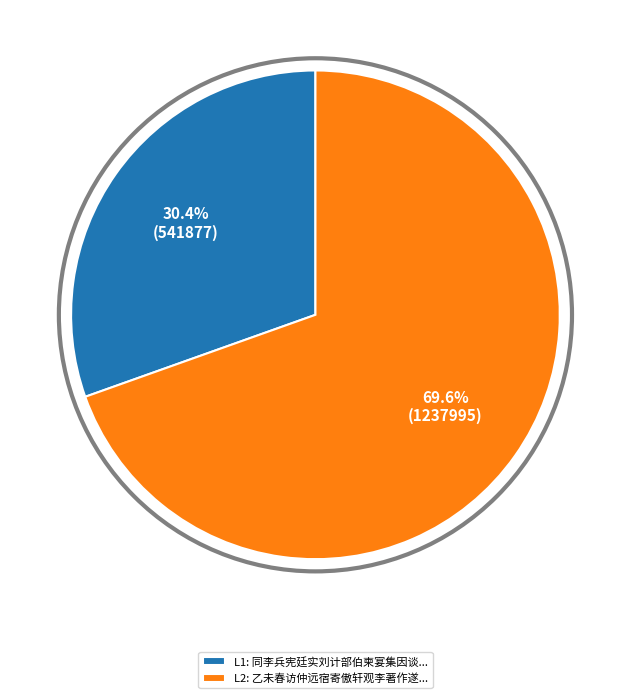

What is the ratio of the value at L2: 乙未春访仲远宿寄傲轩观李著作遂... to the value at L1: 同李兵宪廷实刘计部伯柬宴集因谈...?

2.3